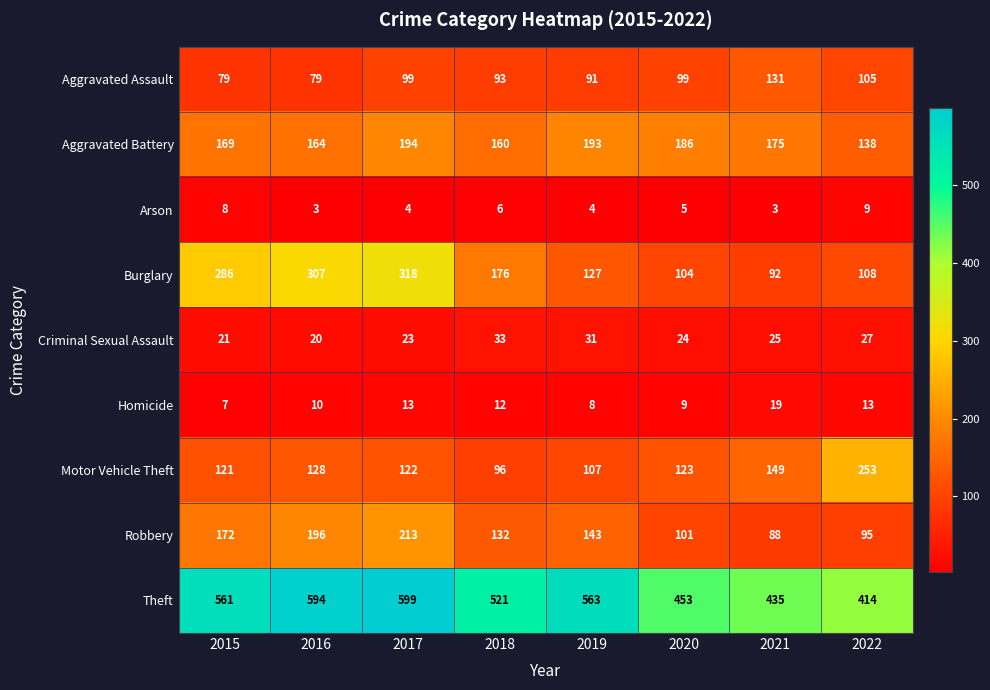

Where is Burglary nearest to the value 205?

2018